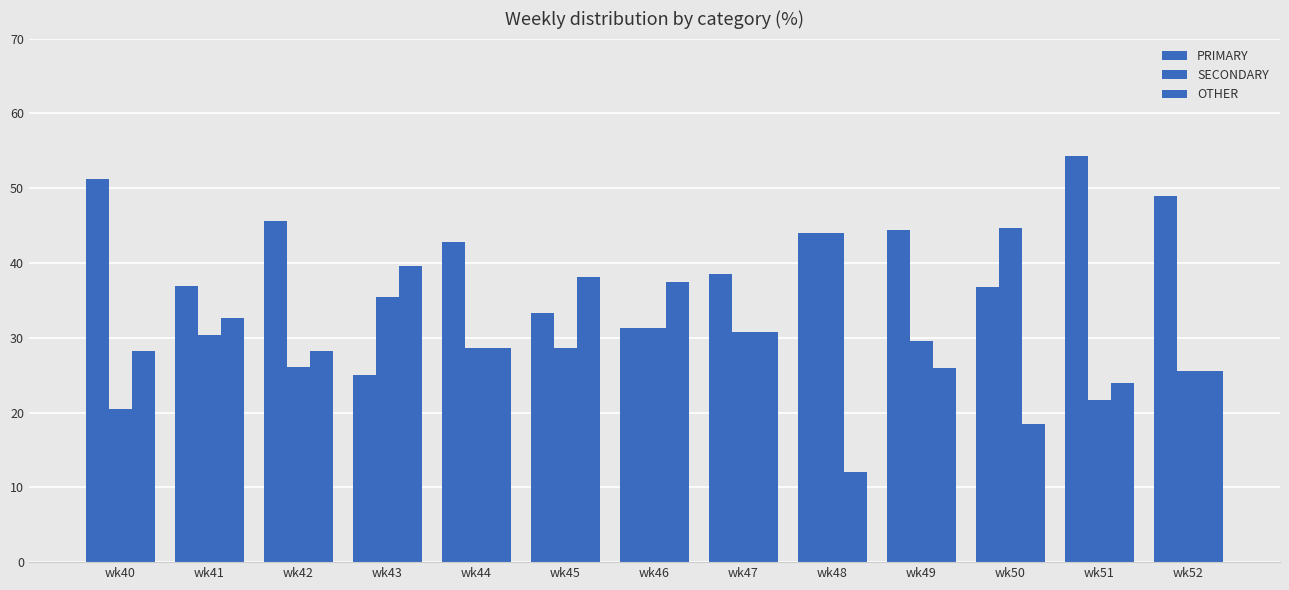

Reading right to left, what are all the values shown in this chart?

PRIMARY: 48.9	54.3	36.8	44.4	44.0	38.5	31.2	33.3	42.9	25.0	45.7	37.0	51.3
SECONDARY: 25.5	21.7	44.7	29.6	44.0	30.8	31.2	28.6	28.6	35.4	26.1	30.4	20.5
OTHER: 25.5	23.9	18.4	25.9	12.0	30.8	37.5	38.1	28.6	39.6	28.3	32.6	28.2